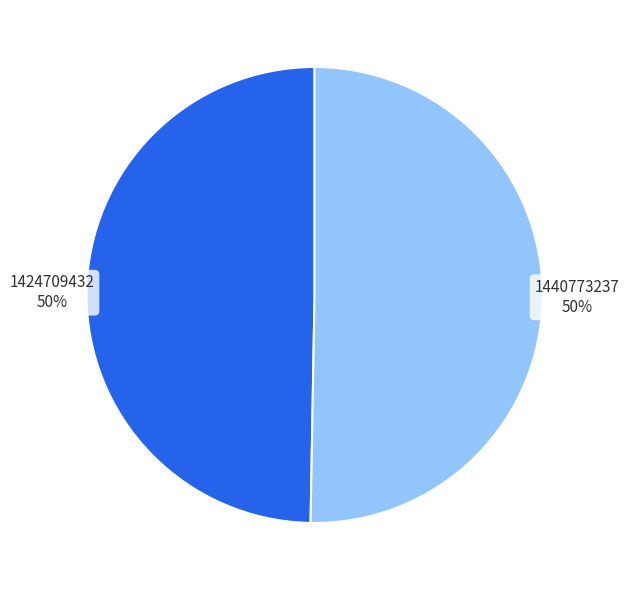

To the nearest percent, what is the average slice percentage?

50%